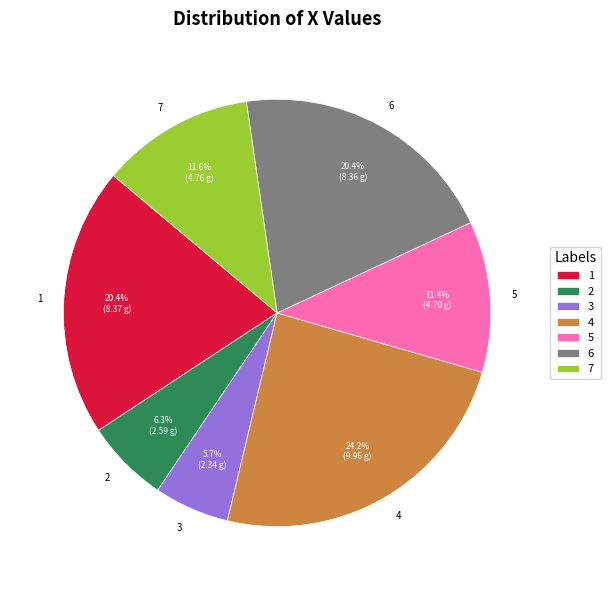

Is it true that 5 is 11% of the pie?

True